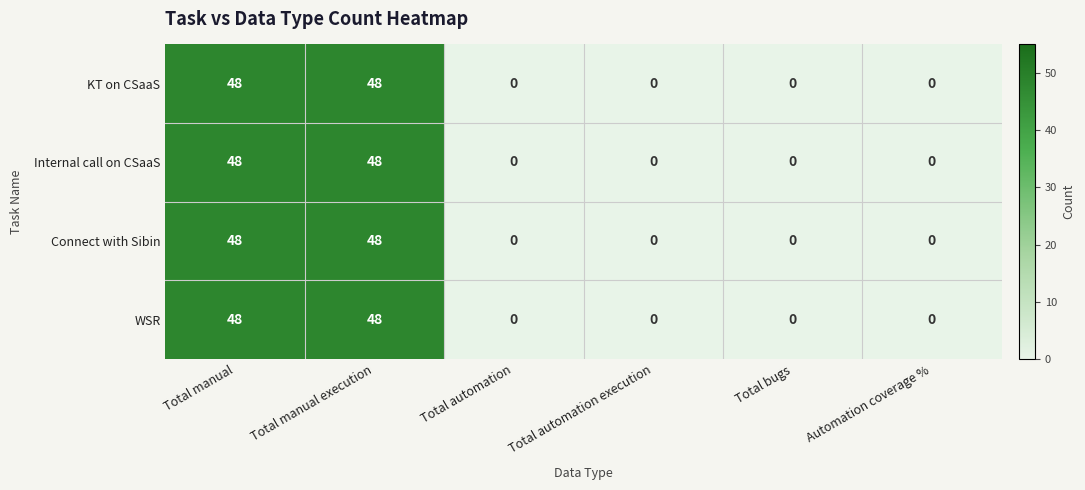

The Internal call on CSaaS series shows 86 at Total manual. True or false?

False